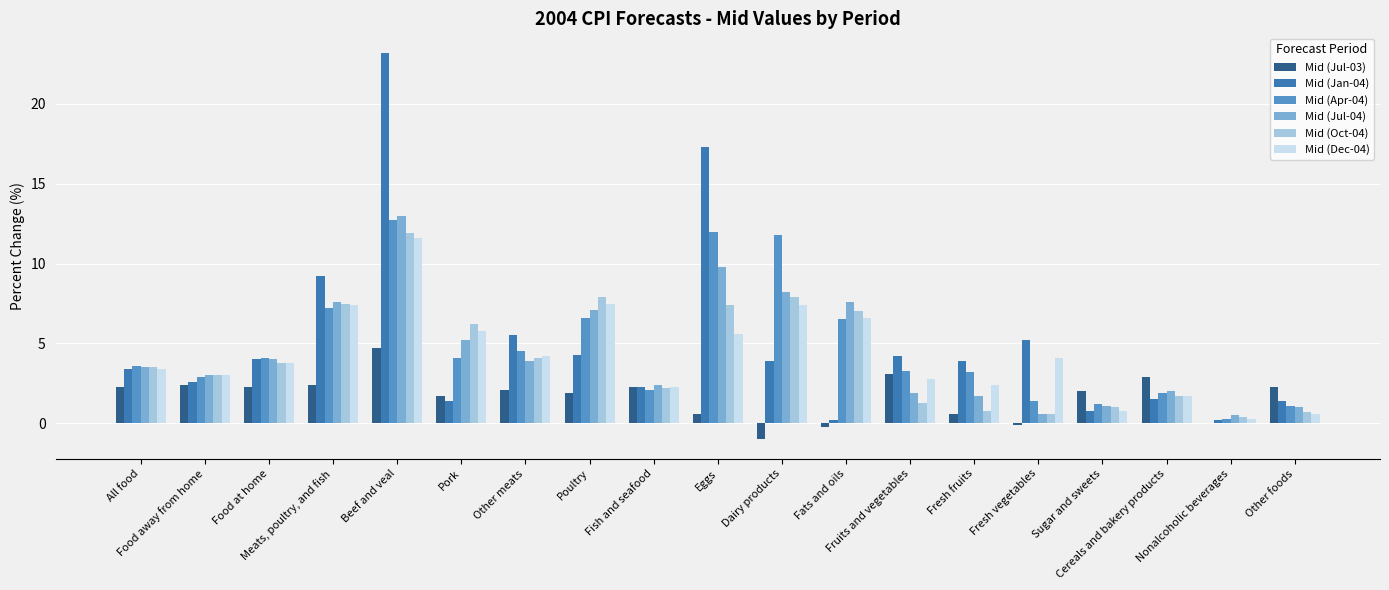

What is the total value across all series at Sugar and sweets?

6.9